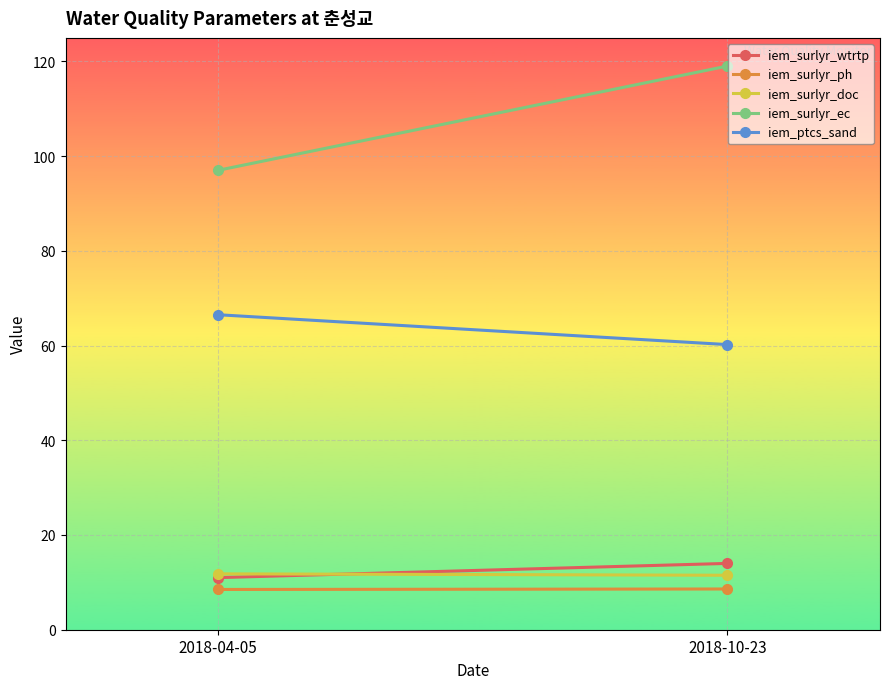

How many lines are shown in the chart?

5